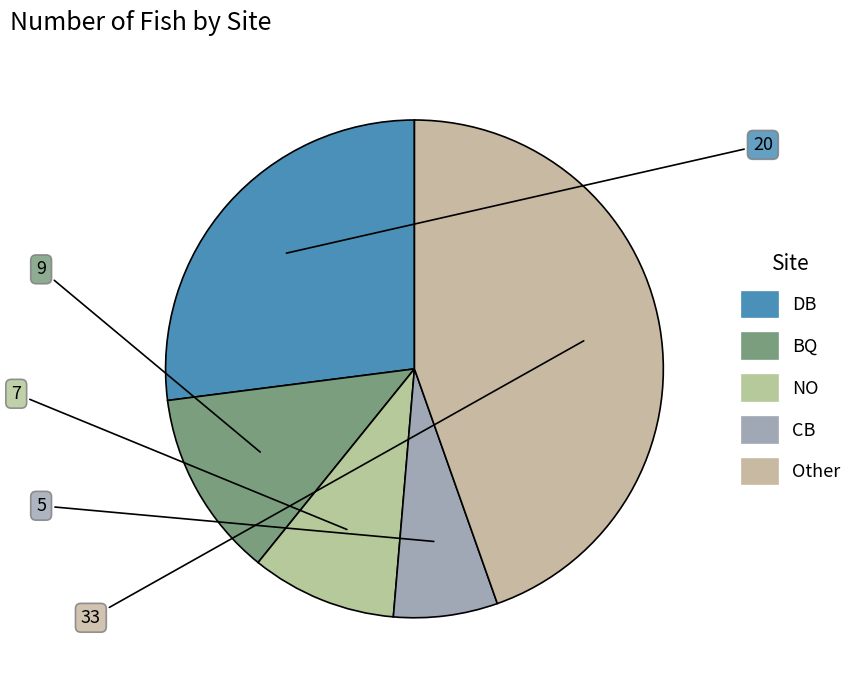

Which slice is the largest?

Other